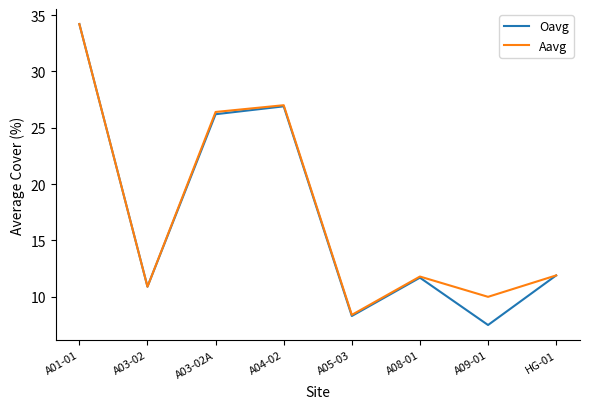

Which series has the largest total across all categories?

Aavg